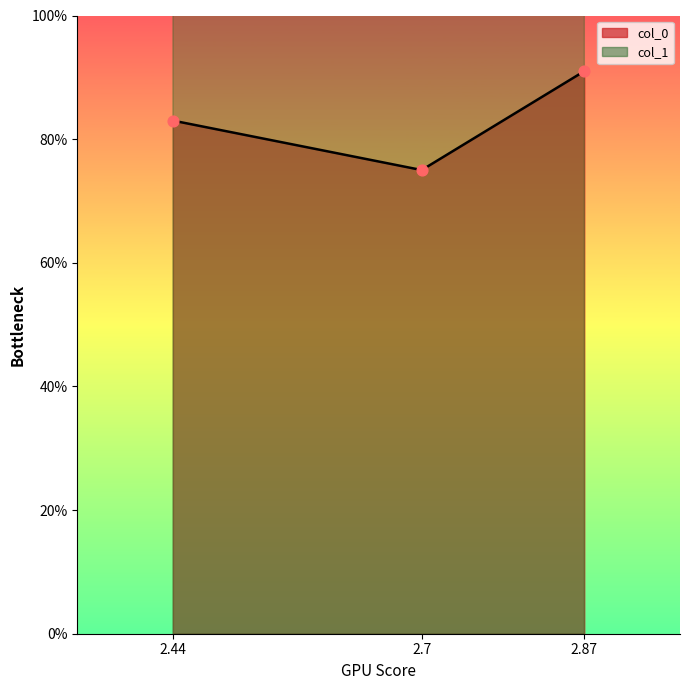

What is the total value across all series at 2.7?

2.8